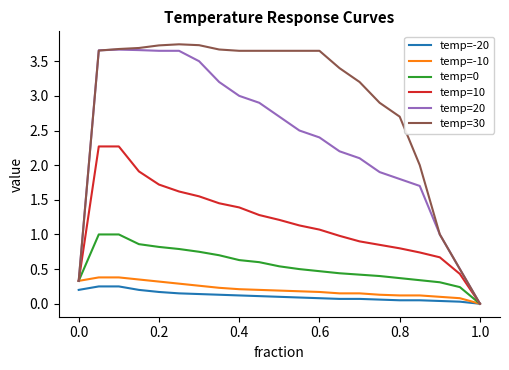

Which series has the largest total across all categories?

temp=30